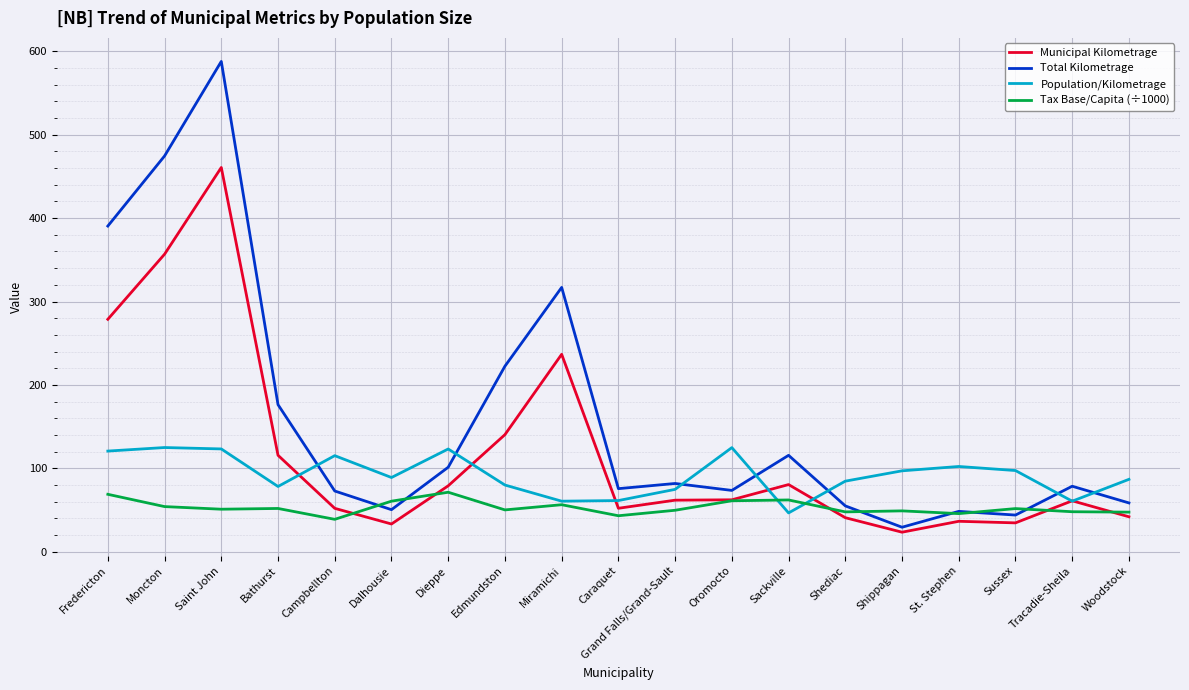

What is the spread (max minus min) of values at Dalhousie?

55.7